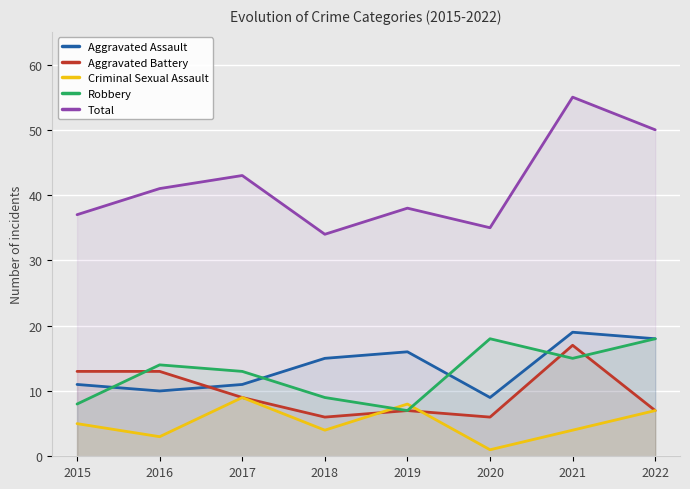

How many series are shown in this chart?

5